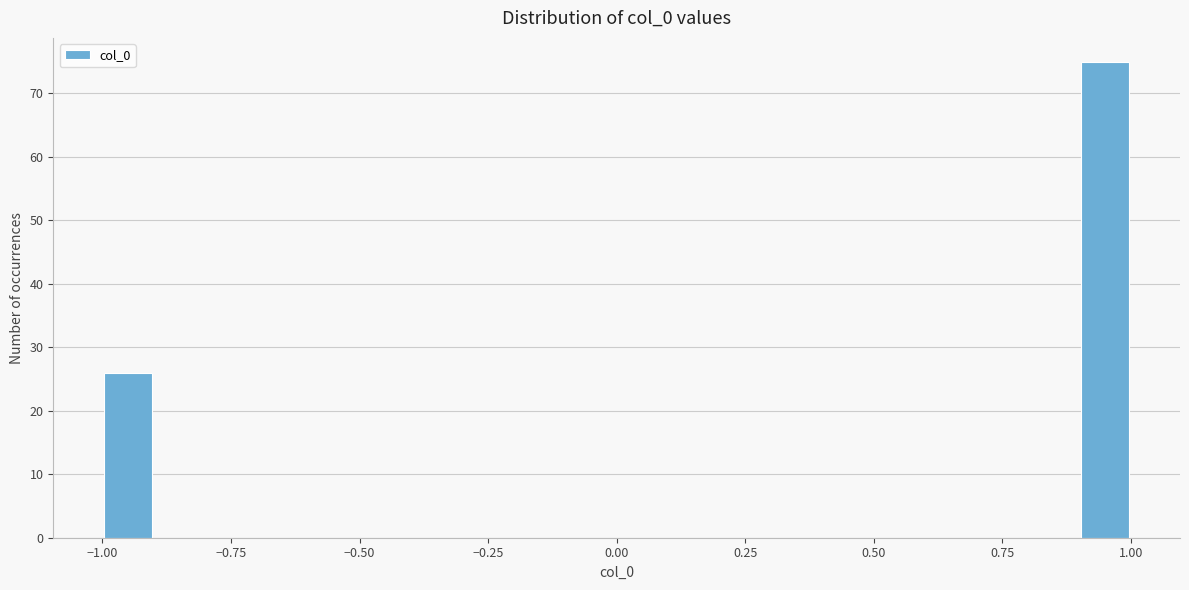

Around what value on the x-axis is the tallest bar? Give the approximate position of its centre, as read against the axis.

0.95